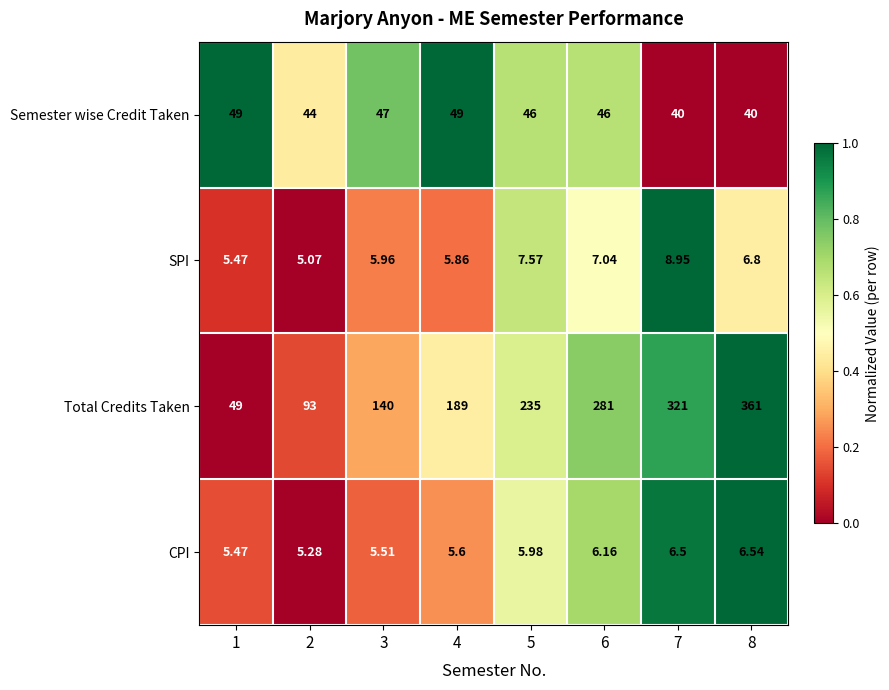

Which series has the widest spread of values?

Total Credits Taken